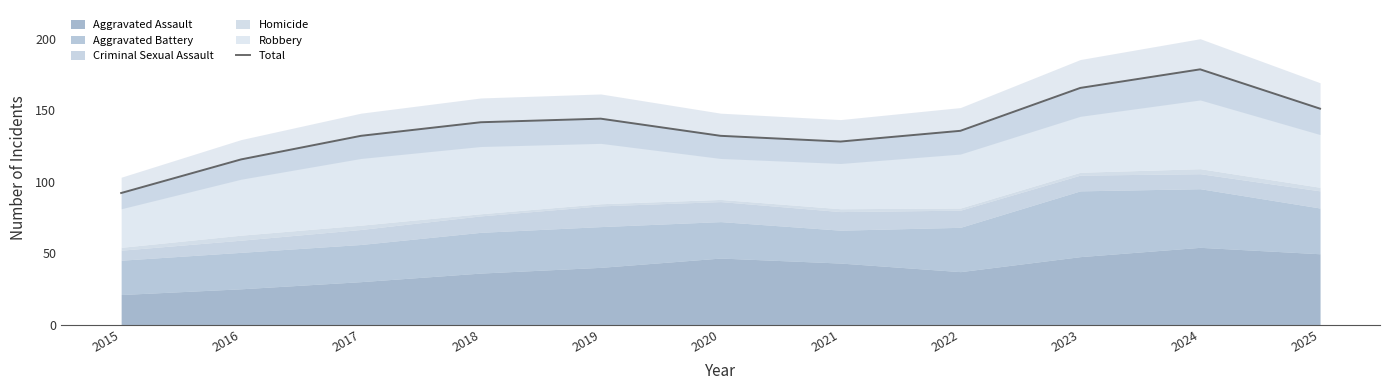

Reading left to right, list all the values displayed in this chart.

92.0	115.5	132.0	141.5	144.0	132.0	128.0	135.5	165.5	178.5	151.0